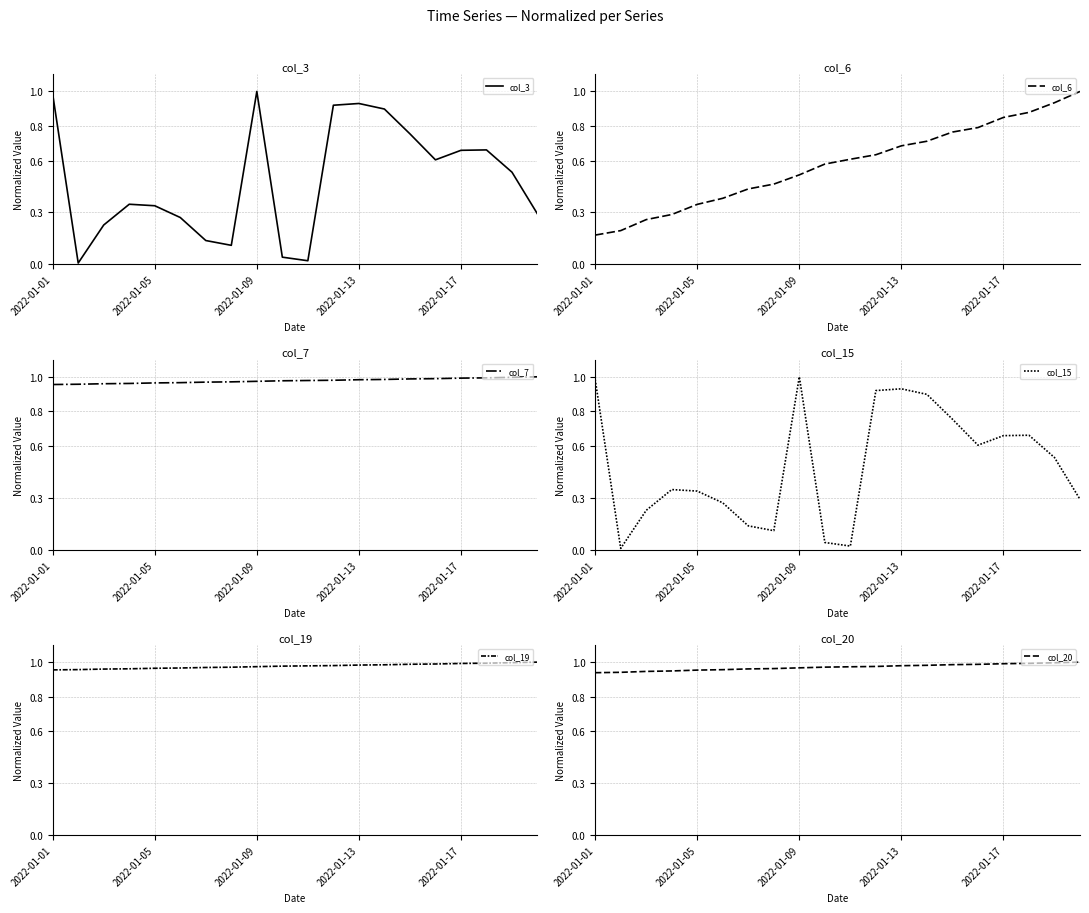

Which category has the highest value in the col_7 series?

19